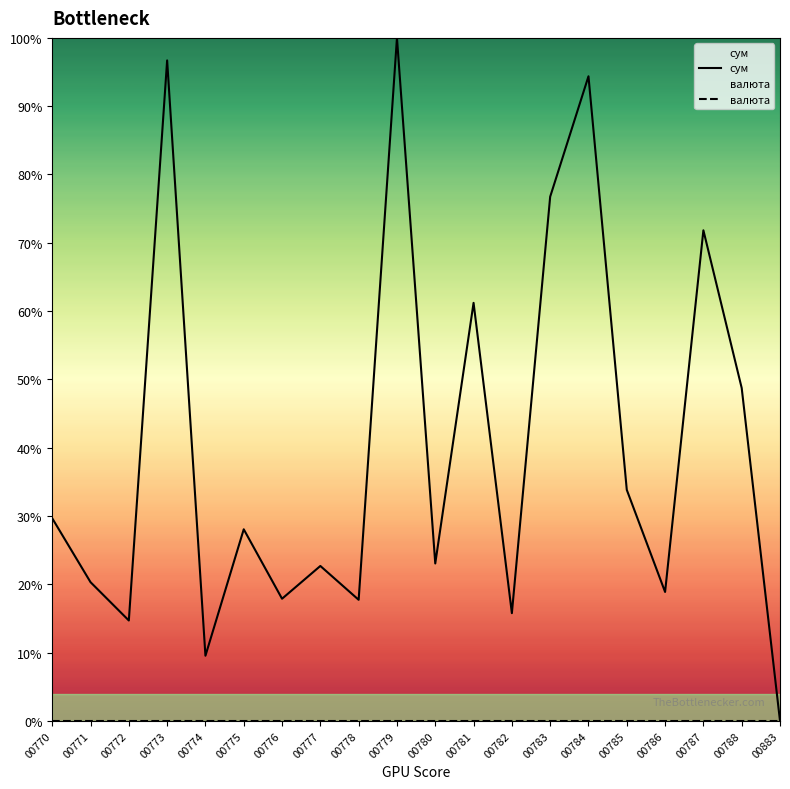

At which category does the chart reach its peak across all series?

00779